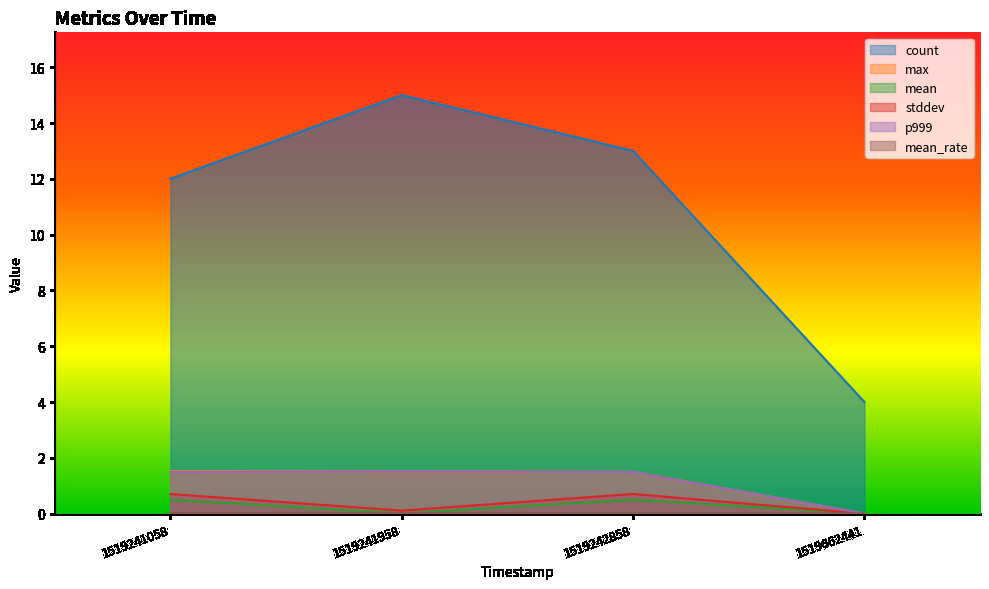

At which label is count closest to 9?

1519241058